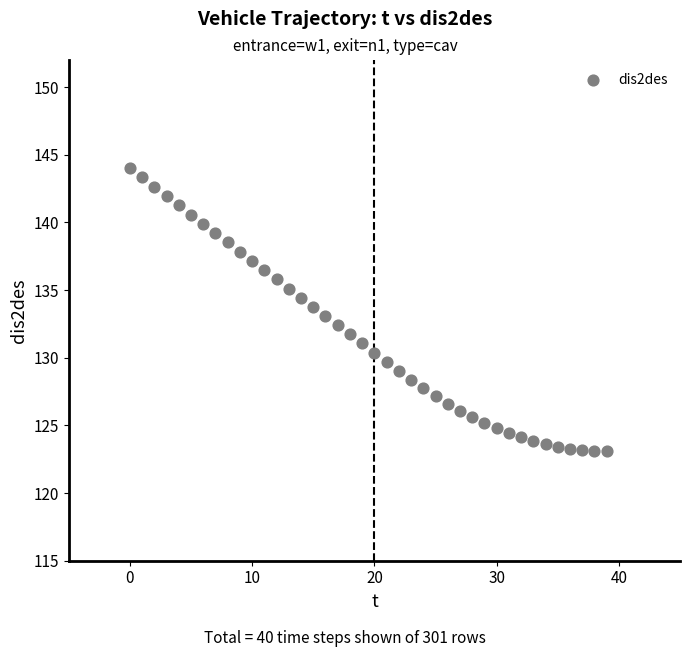

What is the range of Y values (max minus min)?

20.9